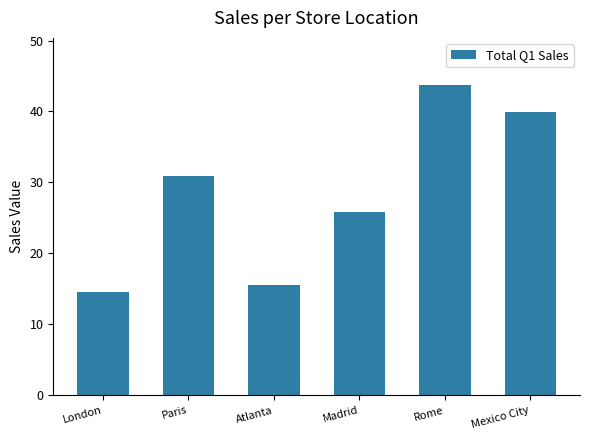

What is the difference between the second highest and minimum values?

25.4